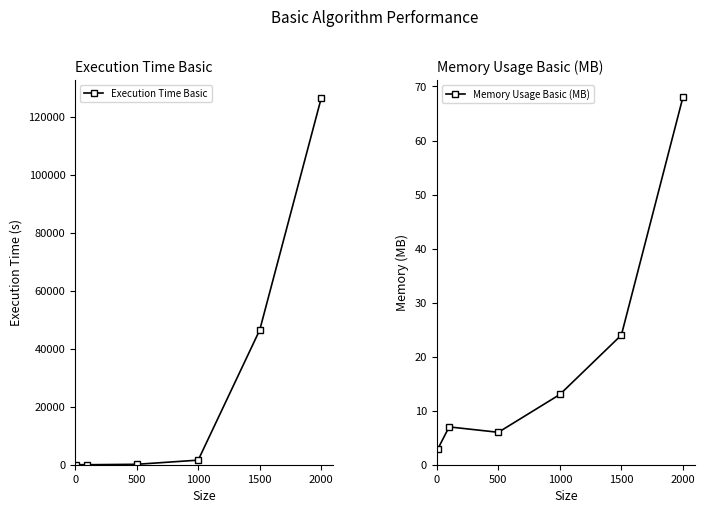

What is the highest value of the Memory Usage Basic (MB) series?

68